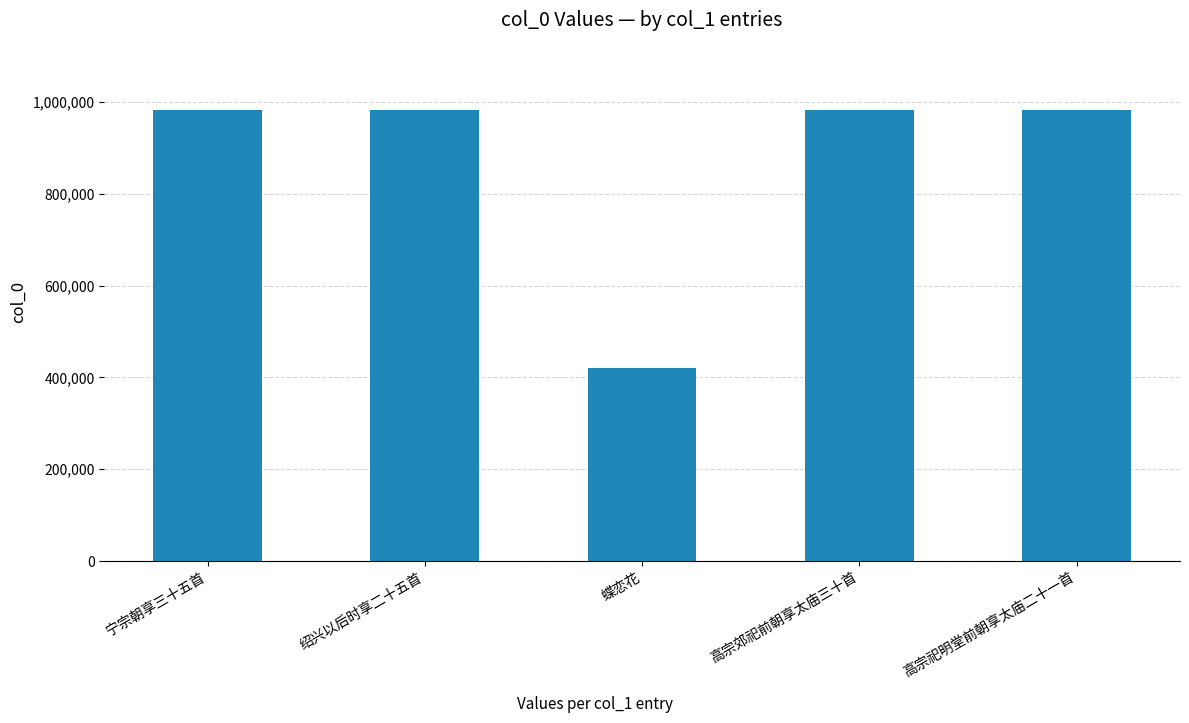

What is the sum of all values?

4347405